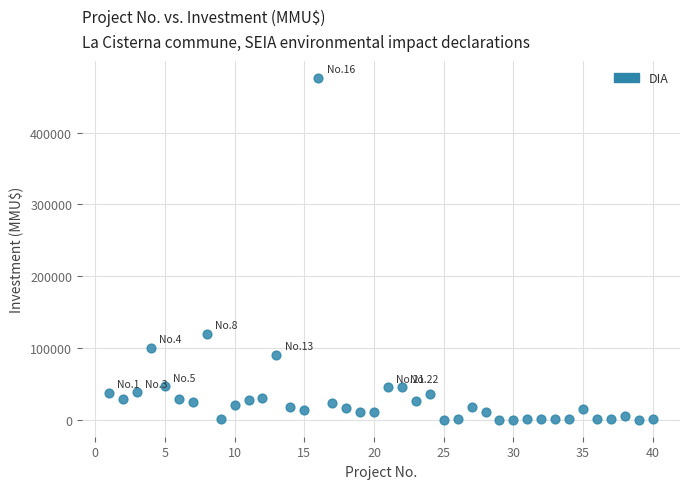

What Y value in the scatter plot is closest to 238000?

120000